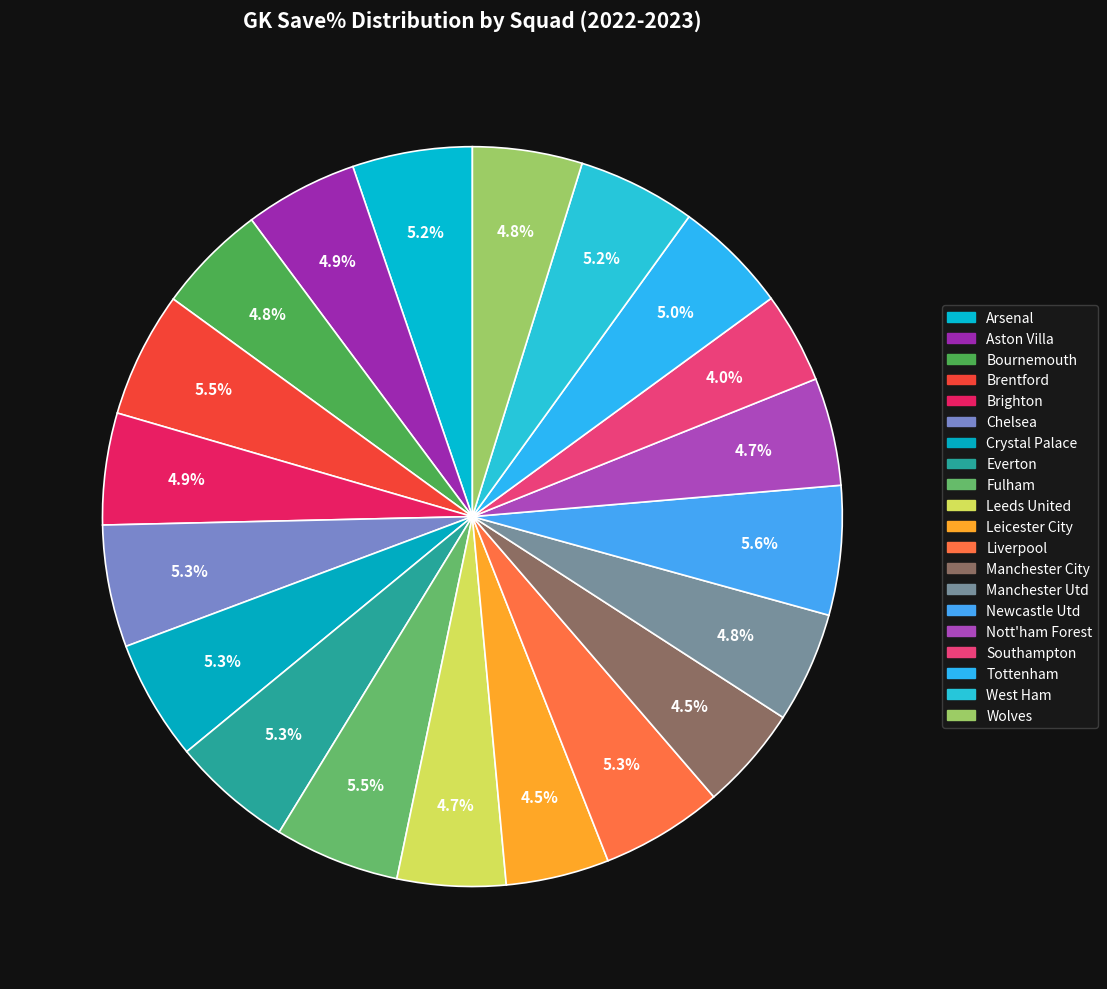

To the nearest percent, what portion does Leicester City represent?

5%